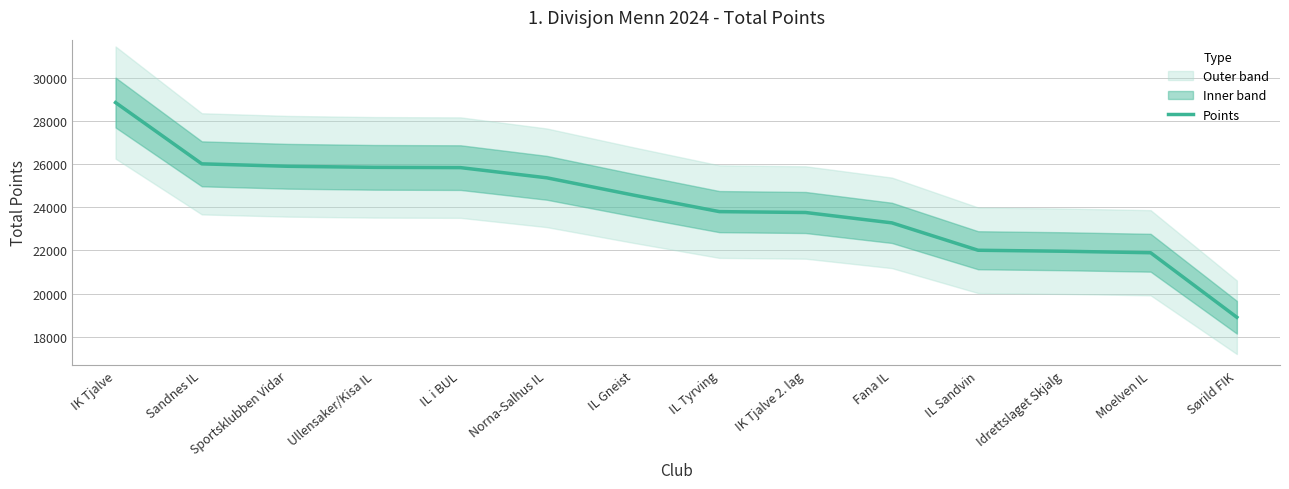

Reading left to right, extract all data points from this chart.

IK Tjalve=28845	Sandnes IL=26009	Sportsklubben Vidar=25896	Ullensaker/Kisa IL=25847	IL i BUL=25834	Norna-Salhus IL=25362	IL Gneist=24566	IL Tyrving=23798	IK Tjalve 2. lag=23757	Fana IL=23278	IL Sandvin=22010	Idrettslaget Skjalg=21964	Moelven IL=21895	Sørild FIK=18908